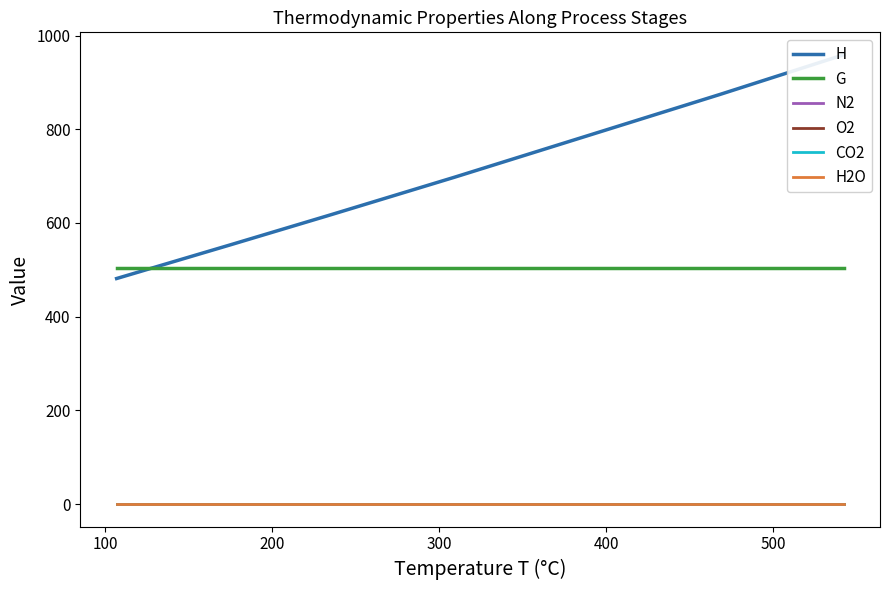

True or false: H2O and CO2 cross at least once.

False